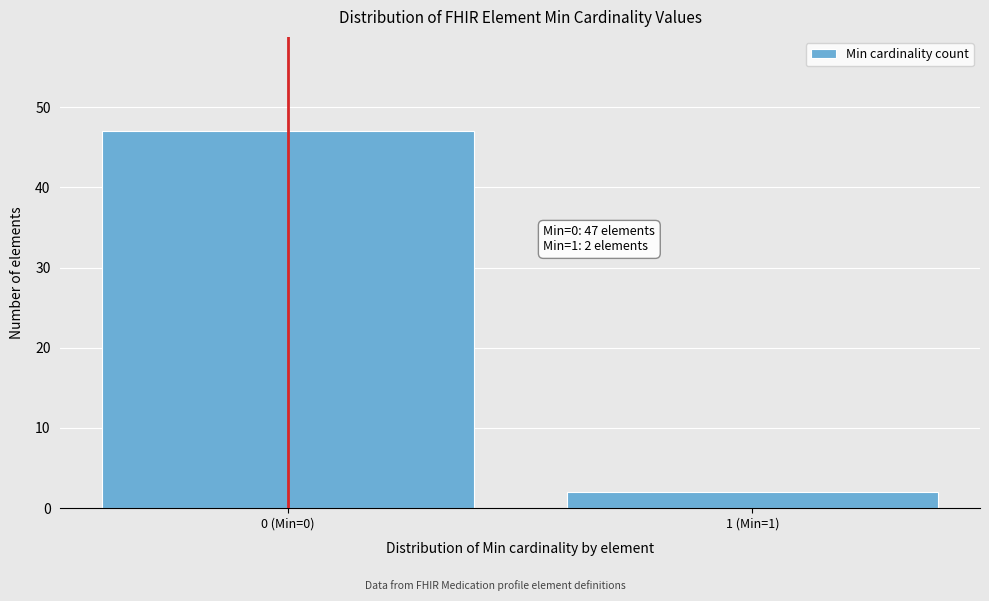

Reading left to right, list all the values displayed in this chart.

0 (Min=0)=47	1 (Min=1)=2